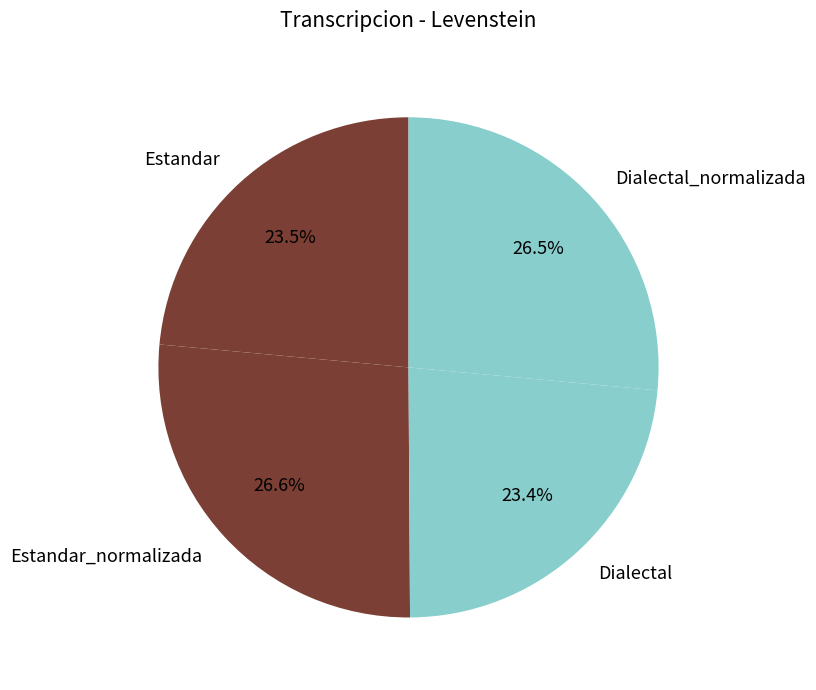

Does Dialectal account for over 50% of the chart?

No